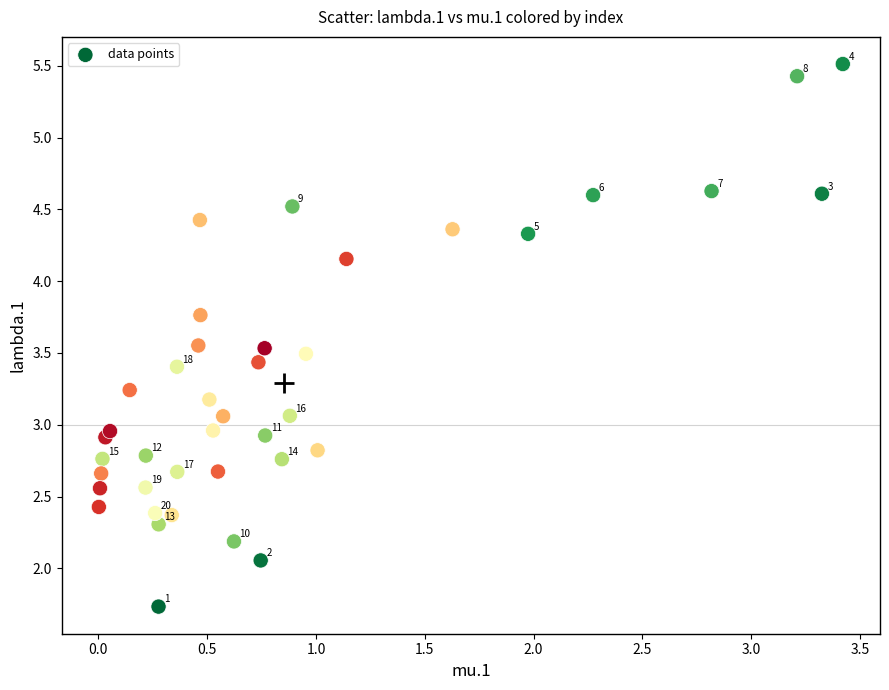

What is the range of Y values (max minus min)?

3.8